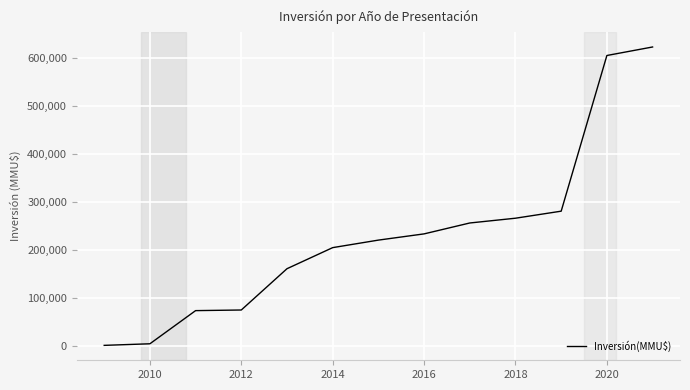

What is the change in value from 2014 to 2018?

+61412